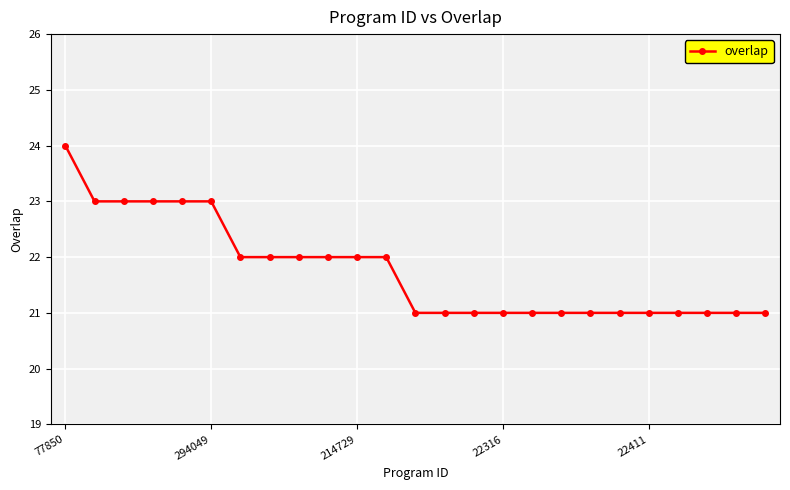

What is the value of the 16th point from the left?

21